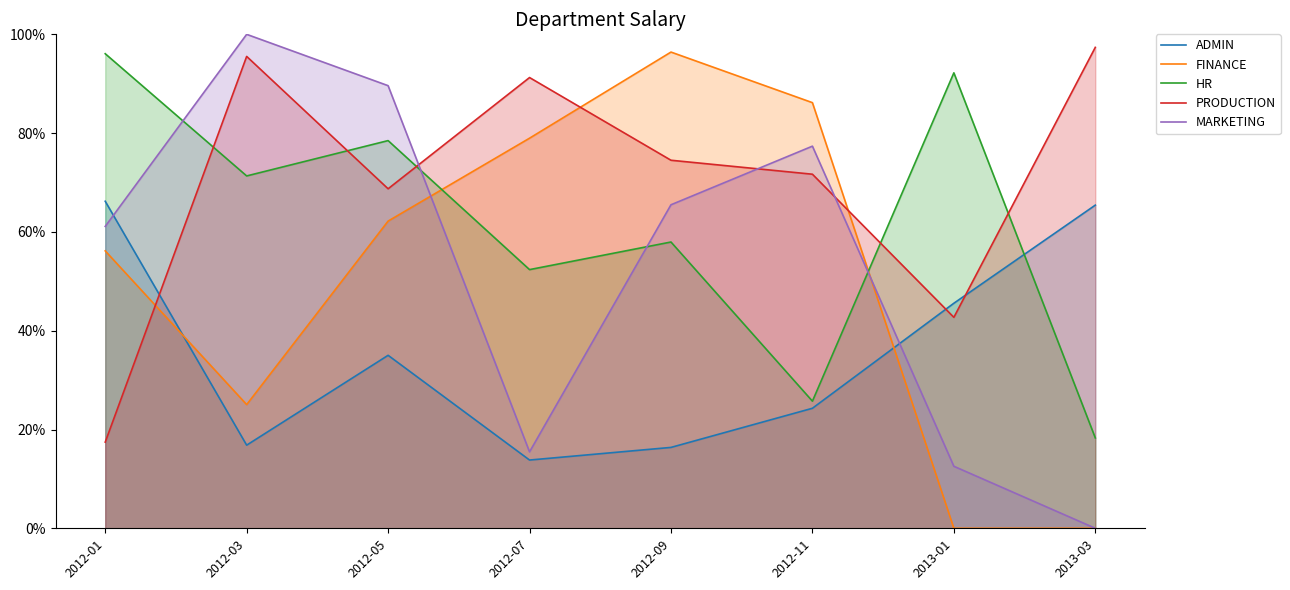

What is the value of the PRODUCTION point at the 1st from the left?

17.4